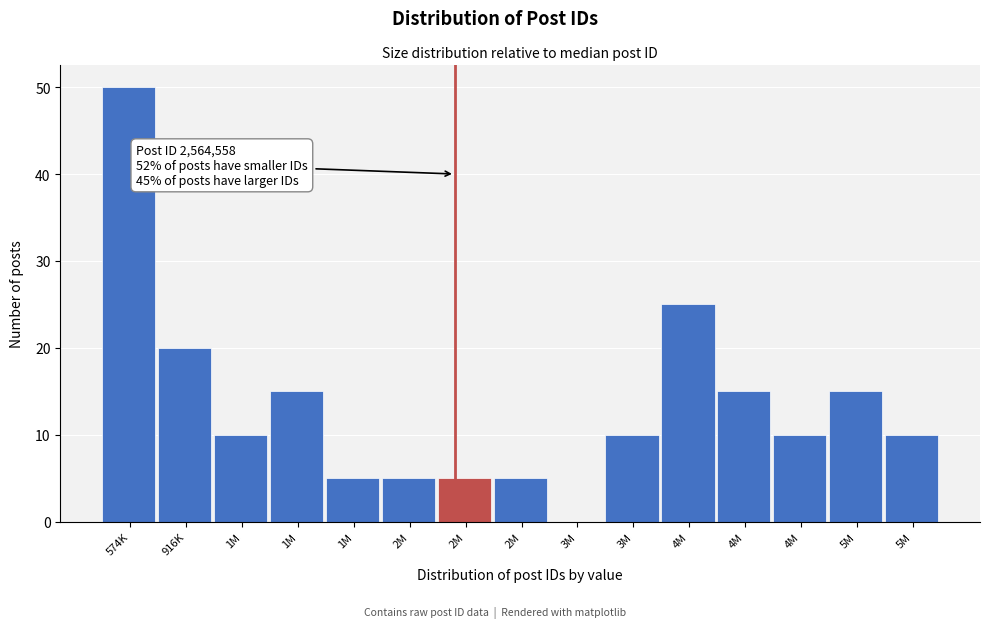

Count the number of data series in this chart.

1